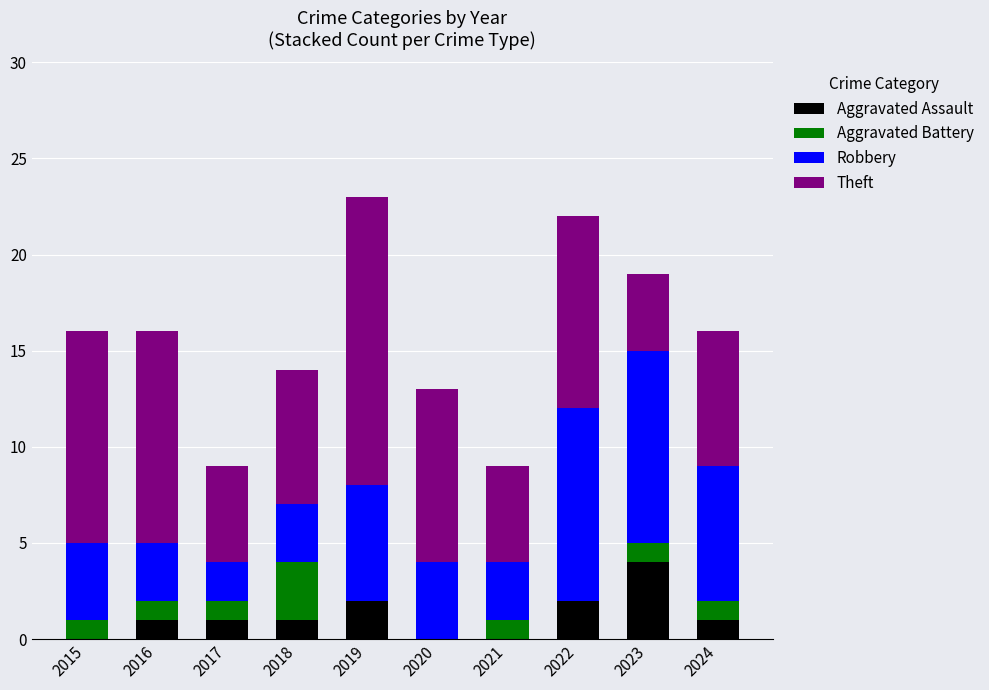

At which category is the sum across all series the highest?

2019